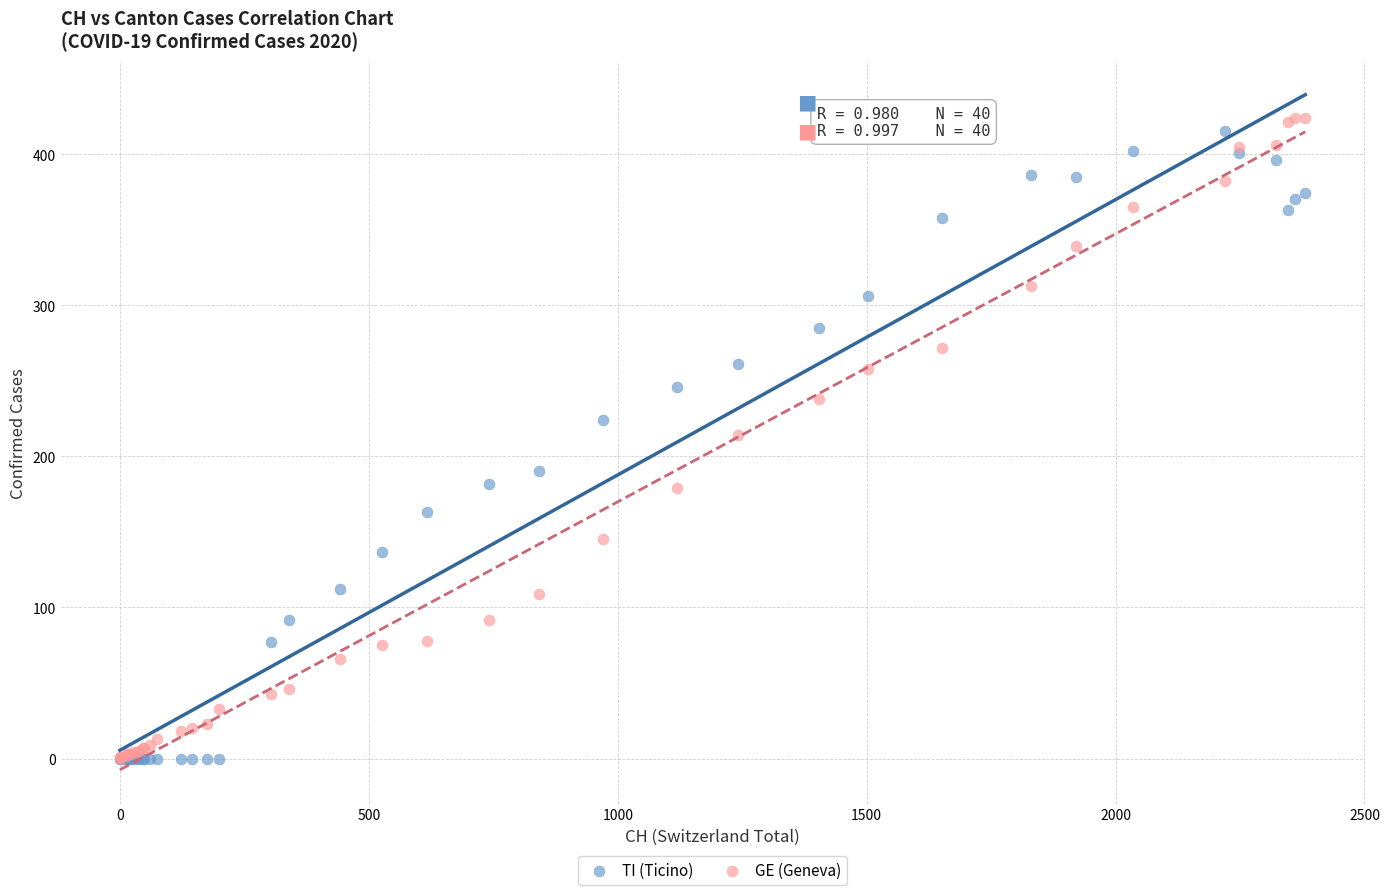

In the TI (Ticino) series, what Y value is closest to 207?

190